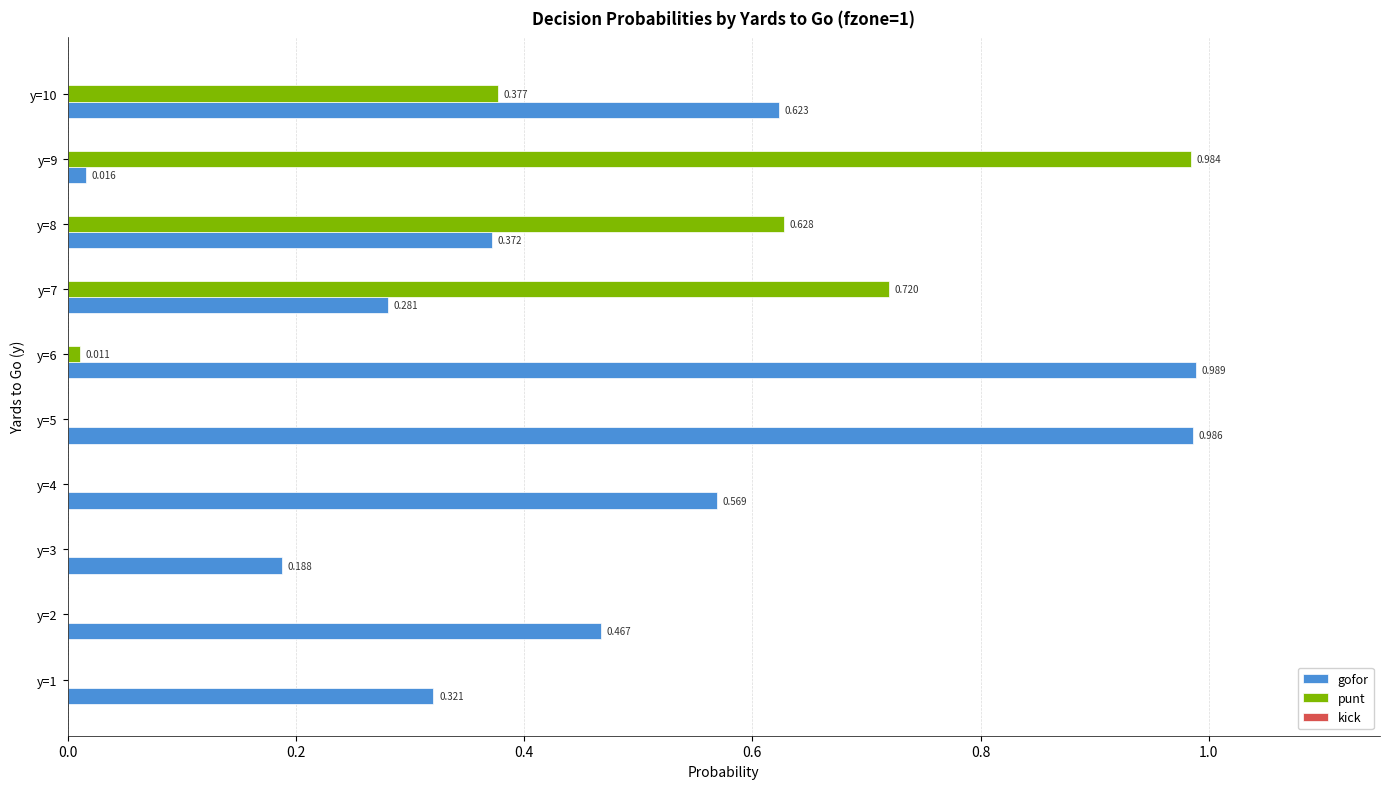

Which series has the largest total across all categories?

gofor